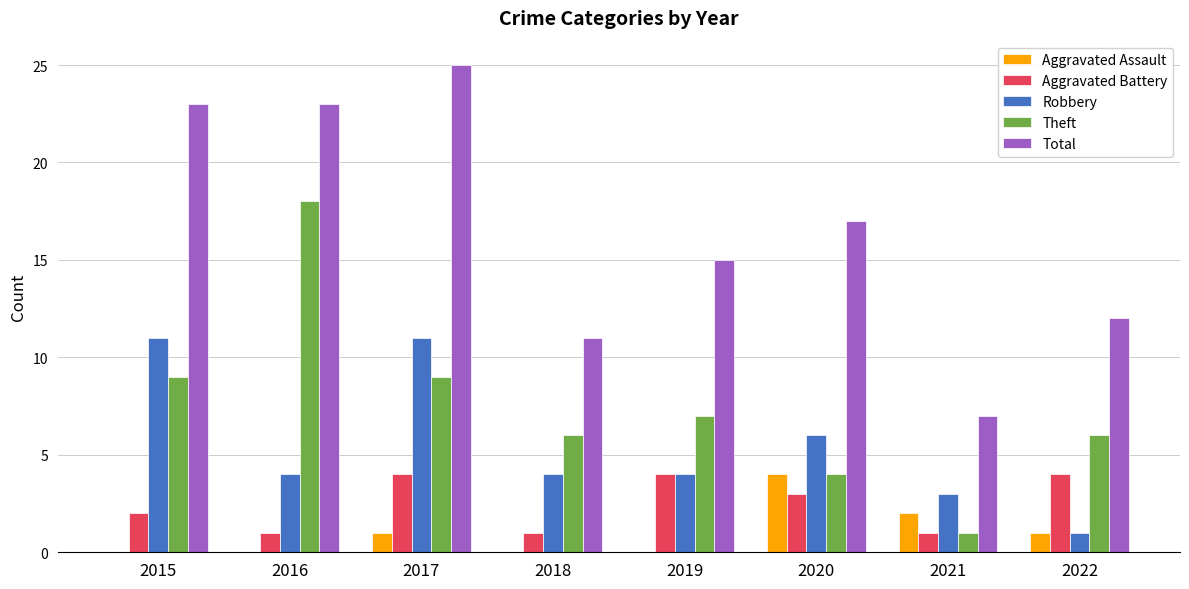

What is the total value across all series at 2018?

22